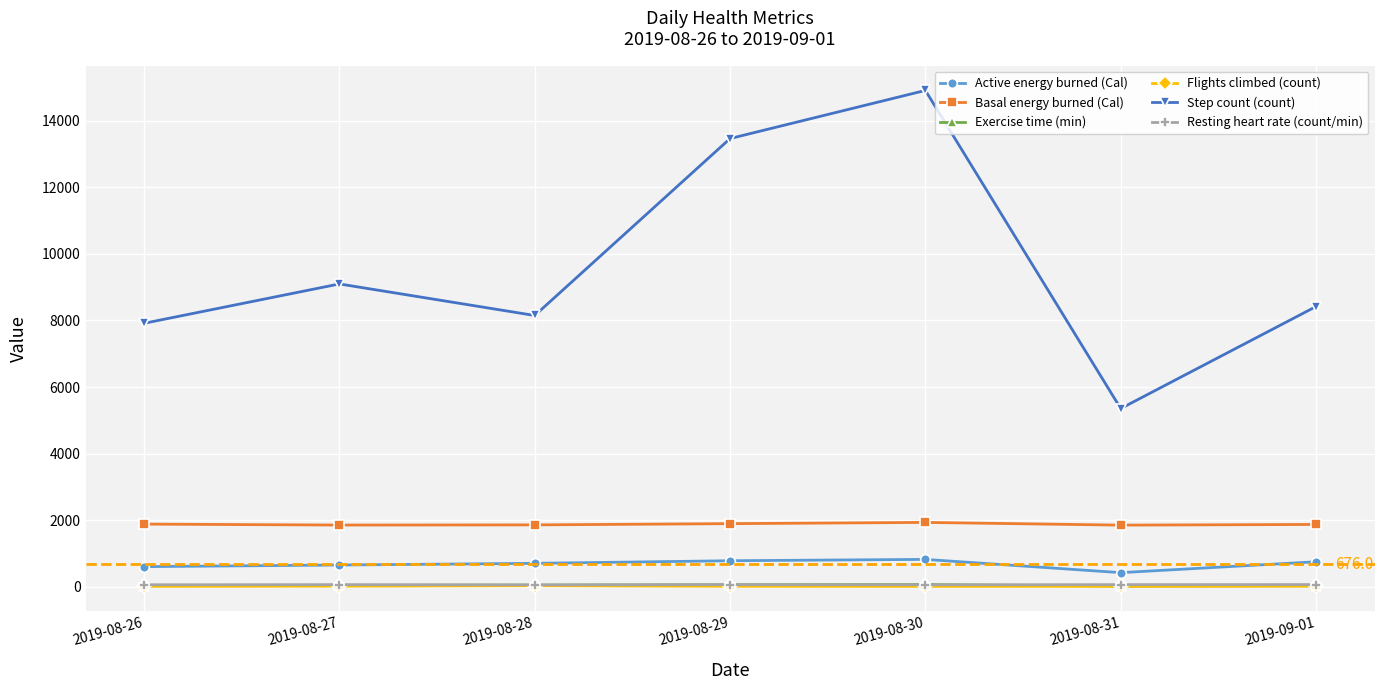

True or false: Exercise time (min) has more than 0 points higher than both neighbors.

True